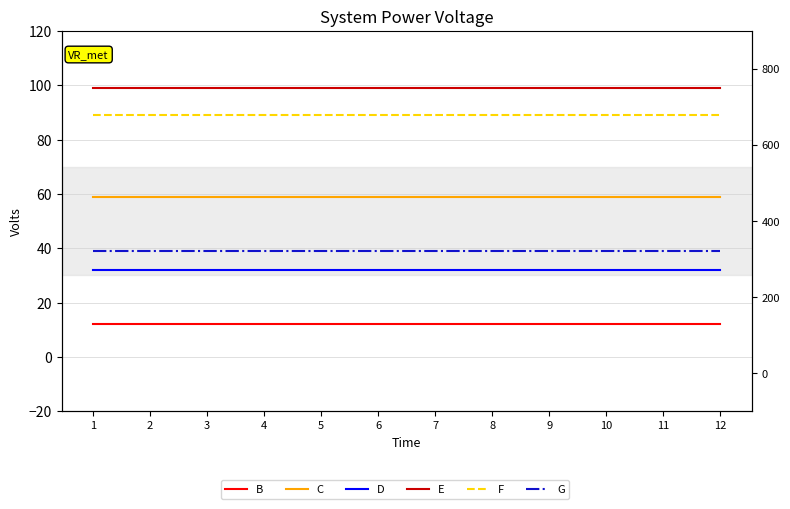

At which category is the sum across all series the highest?

1